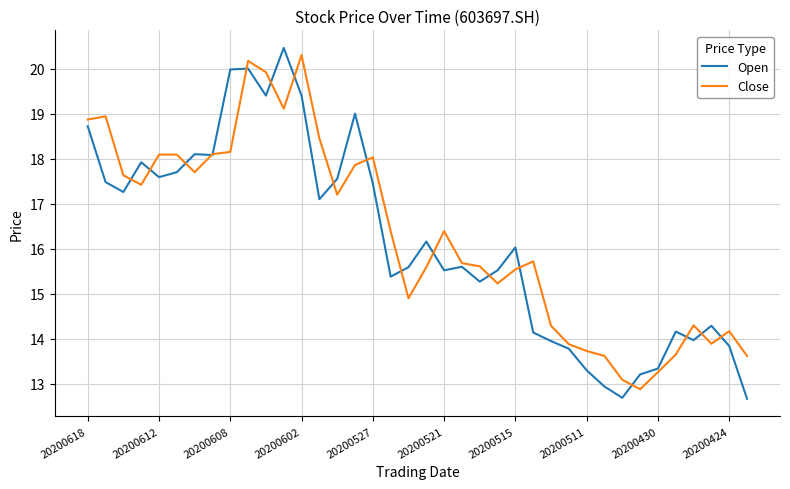

Which series has the largest range (max minus min)?

Open